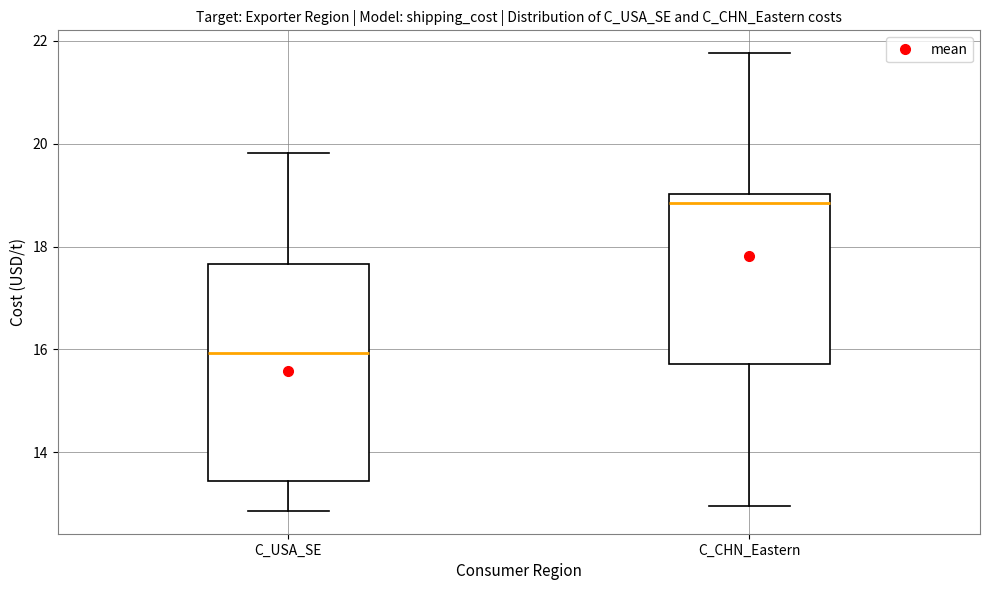

Which box's median line is the highest?

C_CHN_Eastern